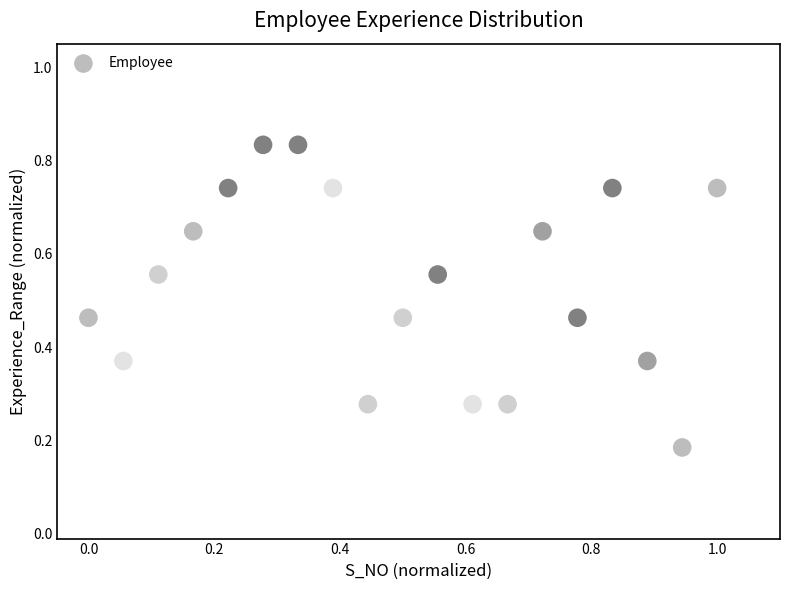

What is the range of X values (max minus min)?

1.0